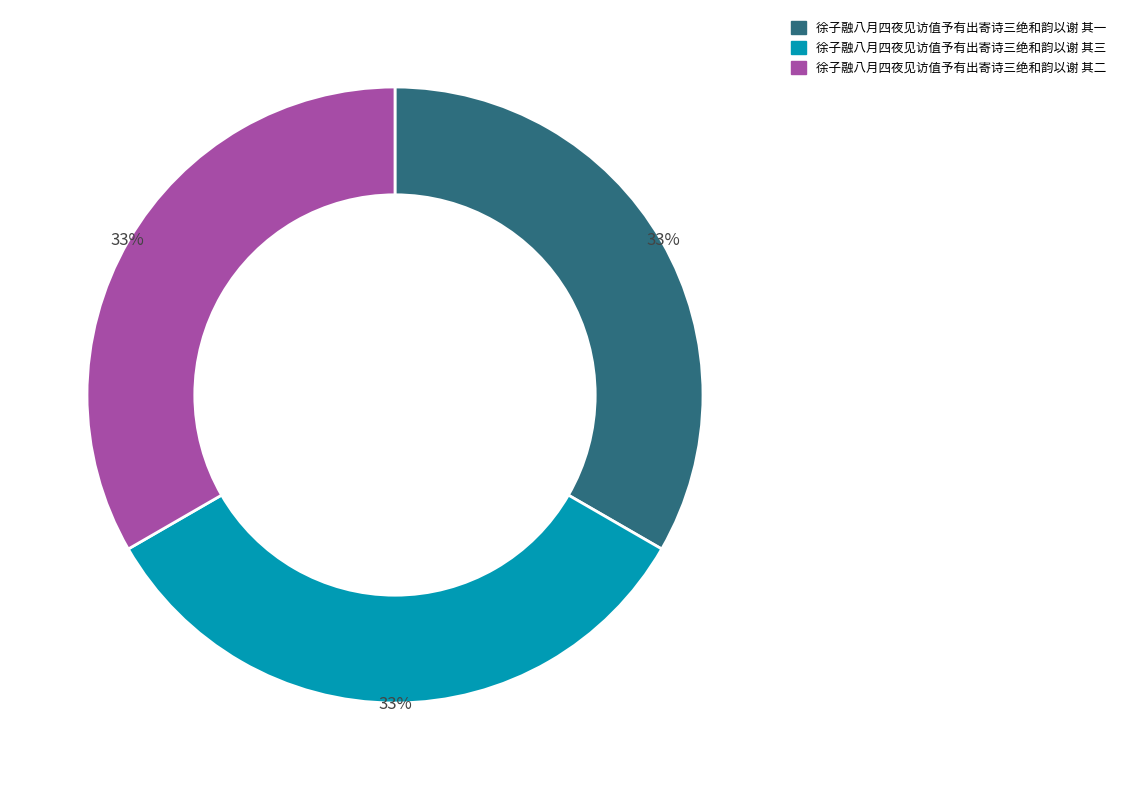

To the nearest percent, what percentage of the pie is 徐子融八月四夜见访值予有出寄诗三绝和韵以谢 其一?

33%